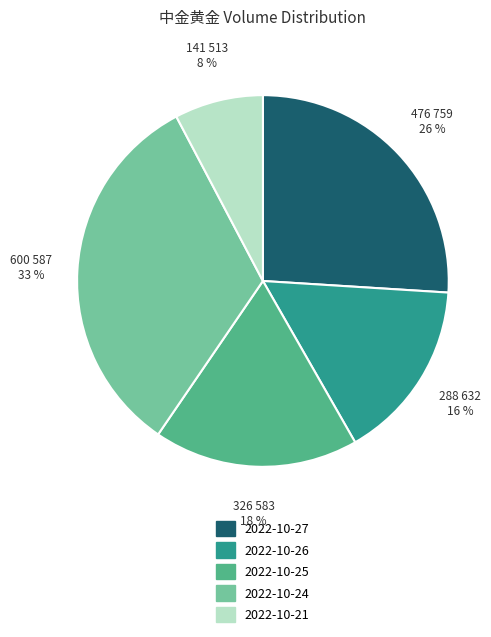

Combined, do 2022-10-26 and 2022-10-21 account for over 50%?

No